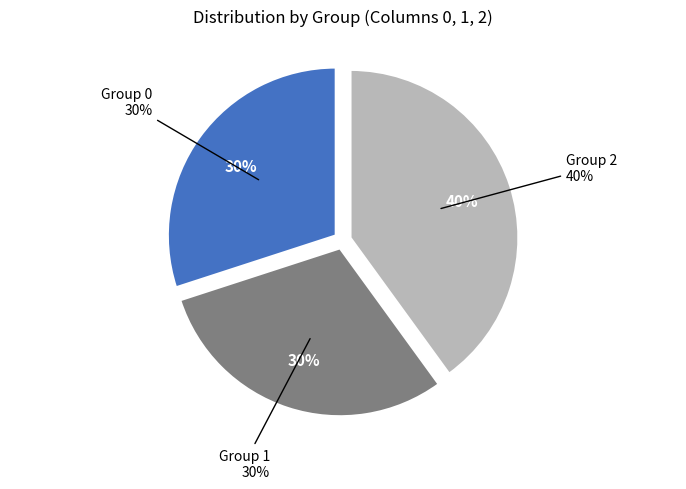

Is 2 the majority of the pie?

No